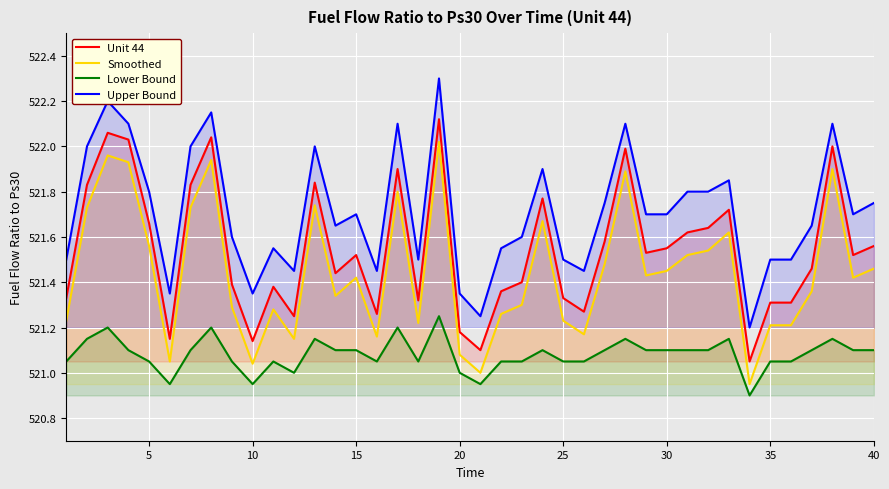

List the series in order of their overall mean, lowest first.

Lower Bound, Smoothed, Unit 44, Upper Bound